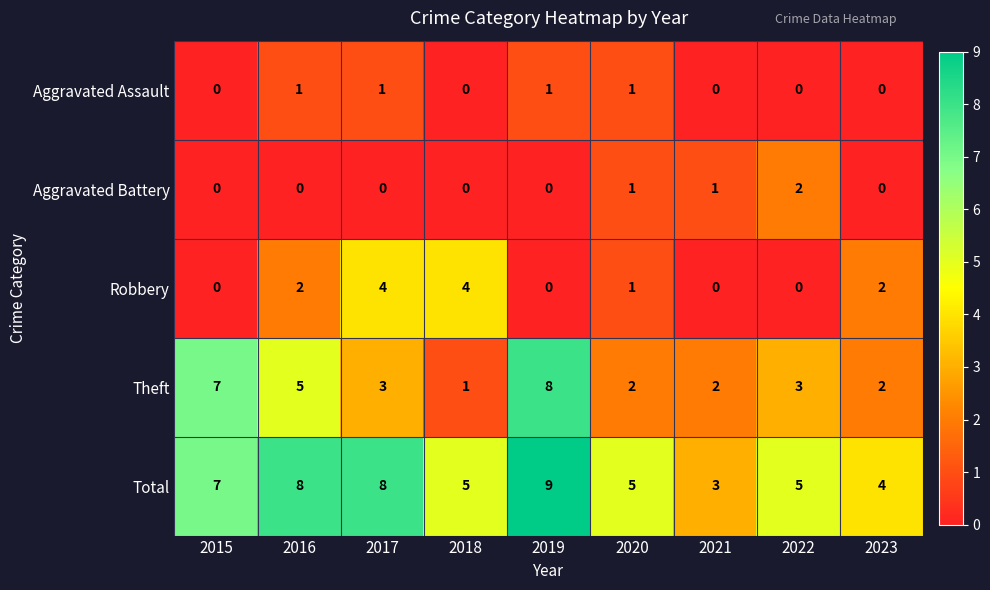

At which label does Total reach its minimum?

2021